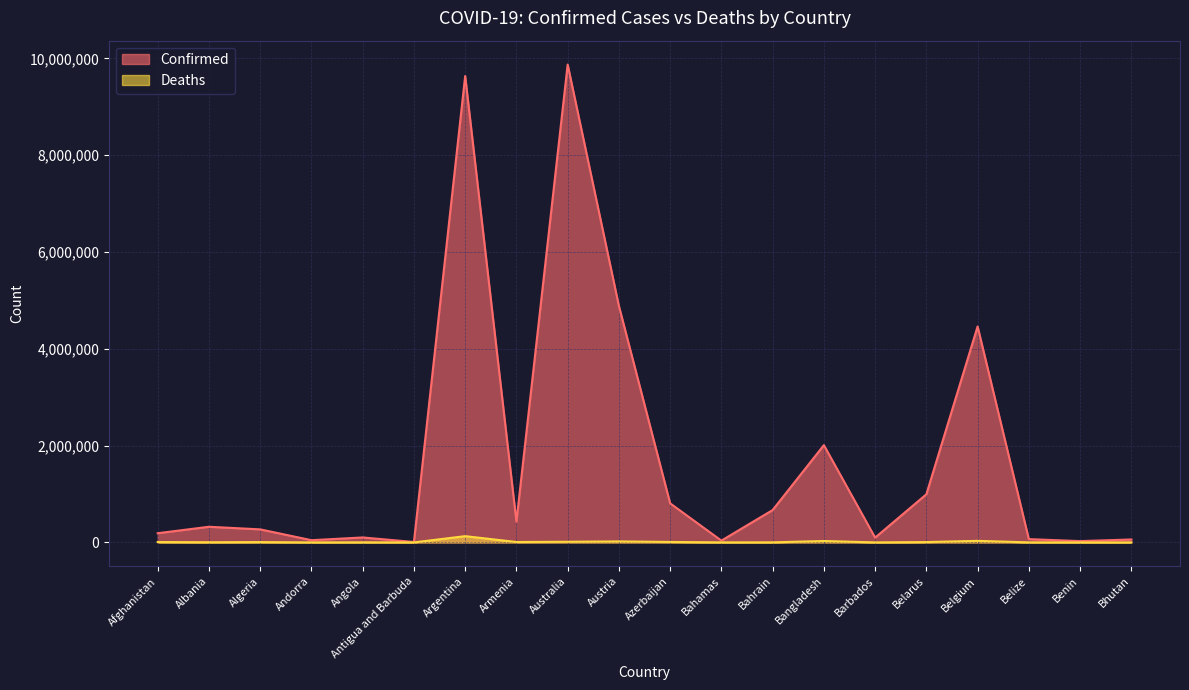

At which label does Confirmed first exceed 323282?

Argentina